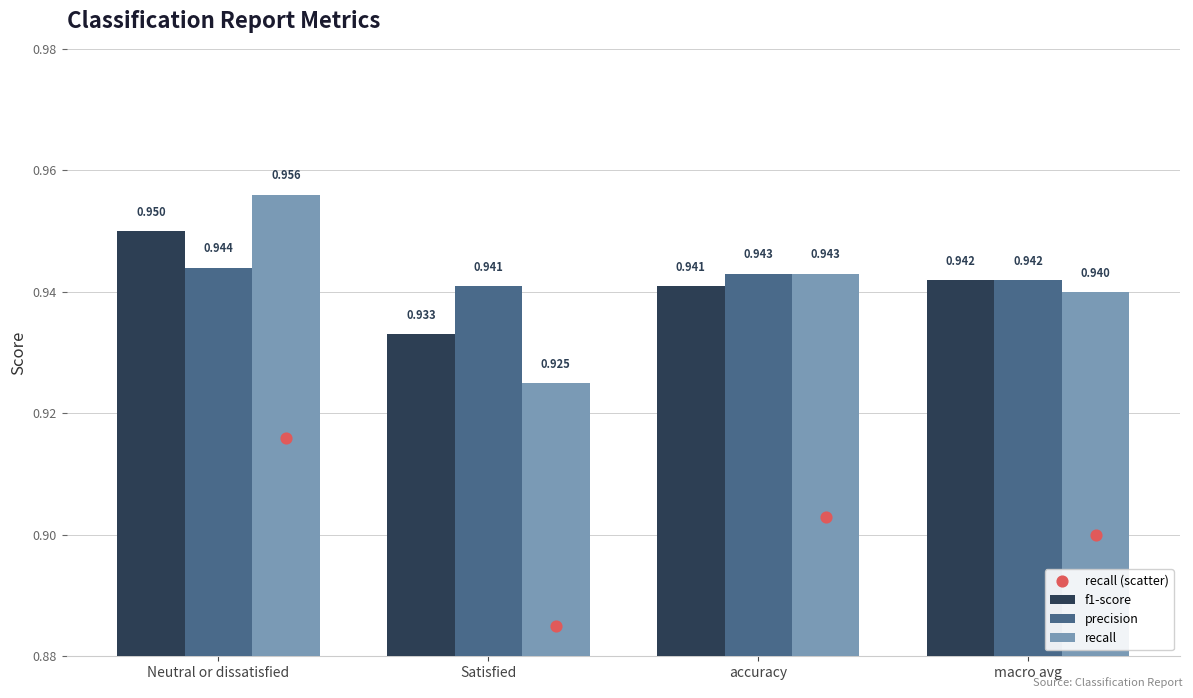

Which series contains the highest Y value?

recall